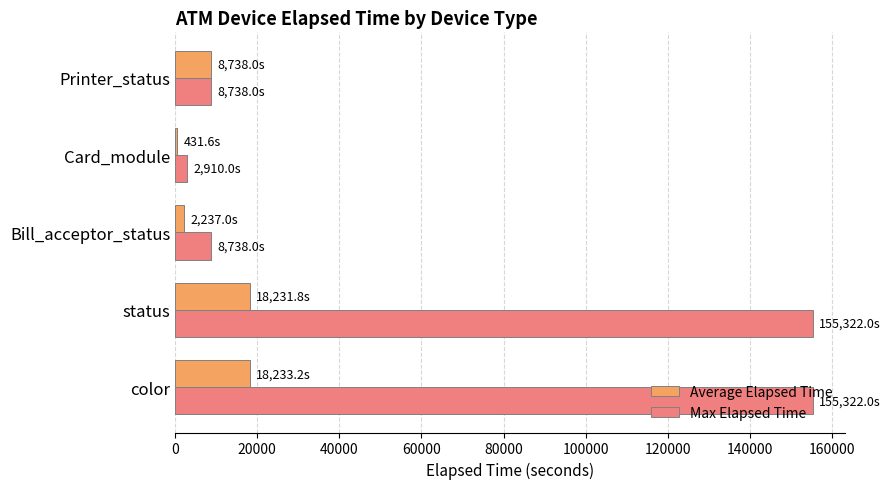

What is the highest value of the Max Elapsed Time series?

155322.0